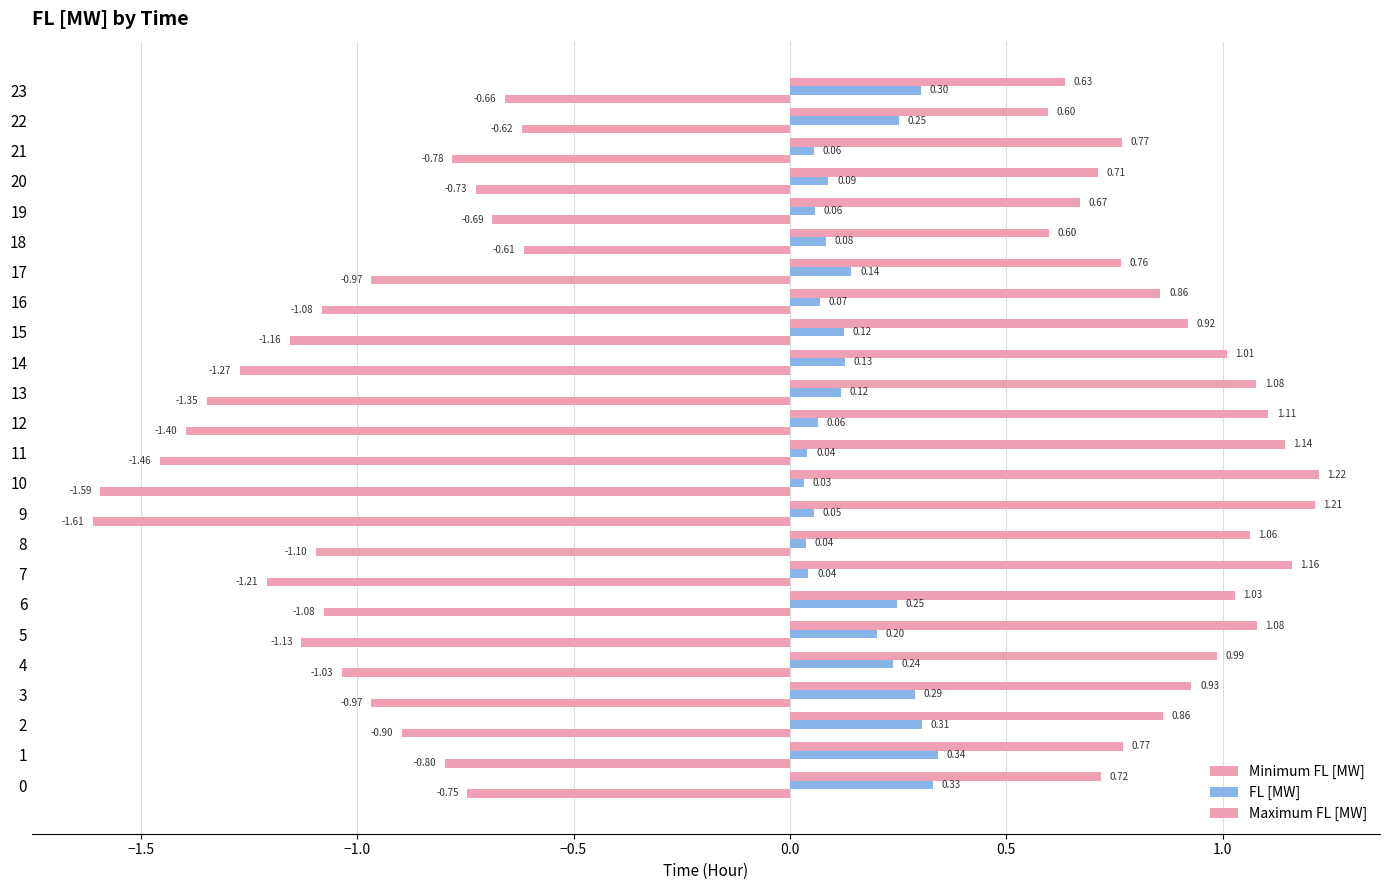

Count the number of data series in this chart.

3